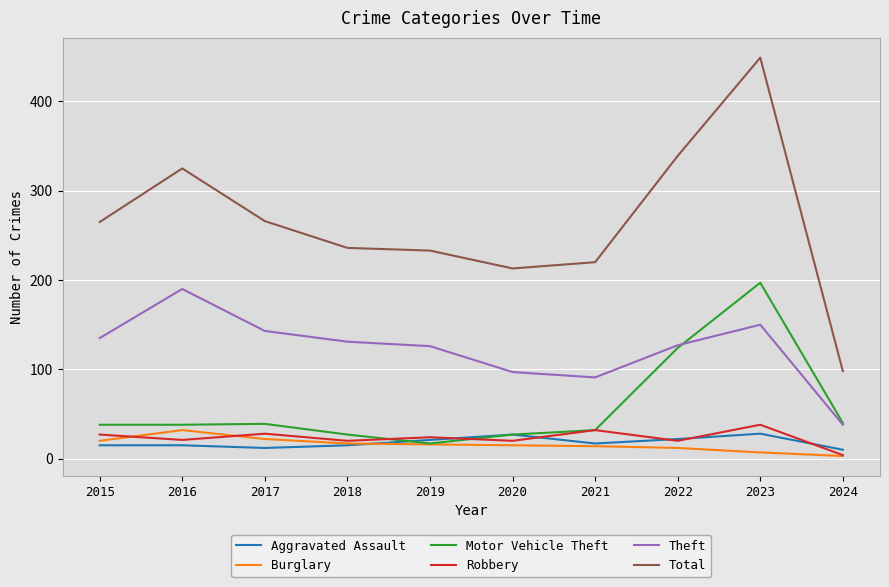

What is the difference between the Robbery values at 2021 and 2022?

12